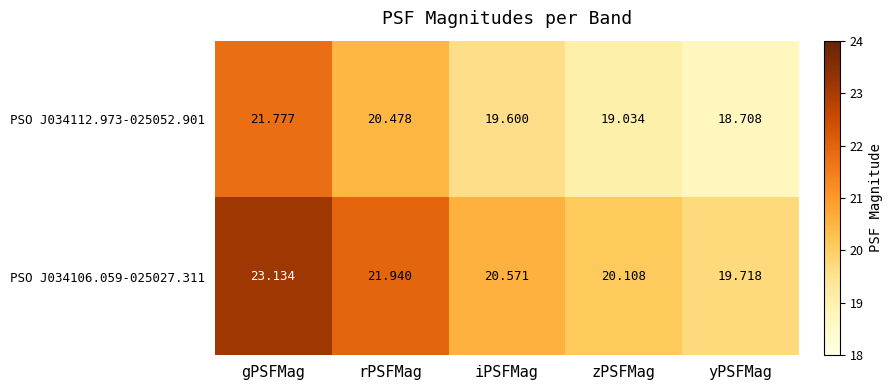

At which category does the chart reach its minimum across all series?

yPSFMag